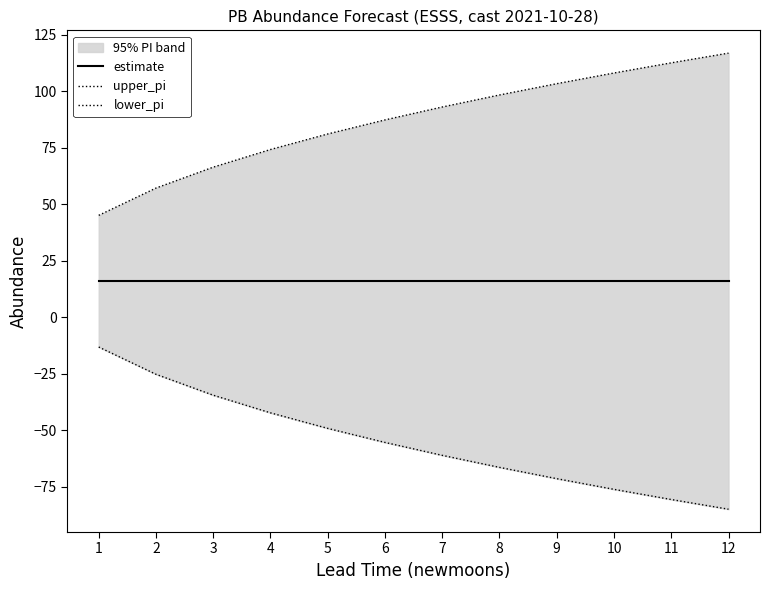

At which label does upper_pi reach its minimum?

1